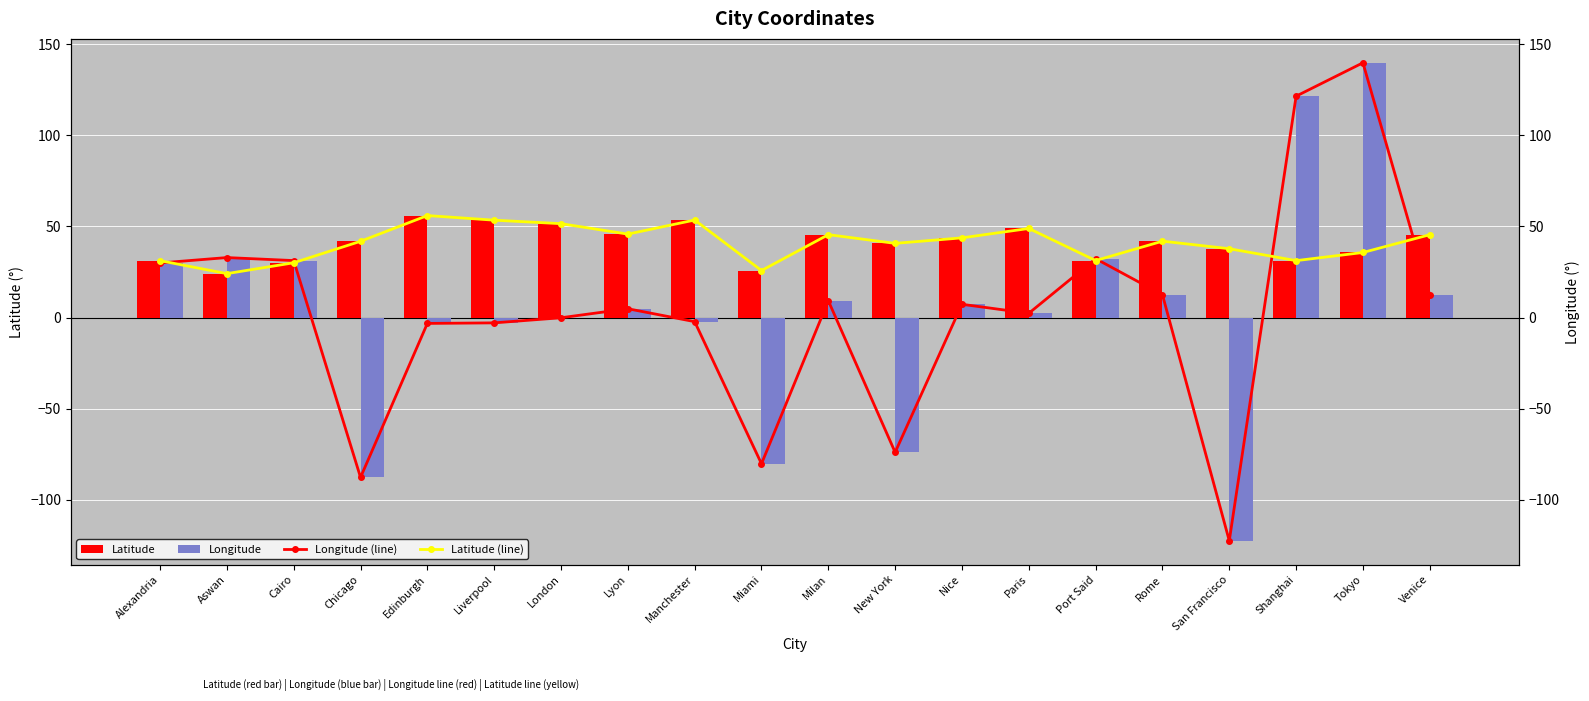

Which series has the largest range (max minus min)?

Longitude